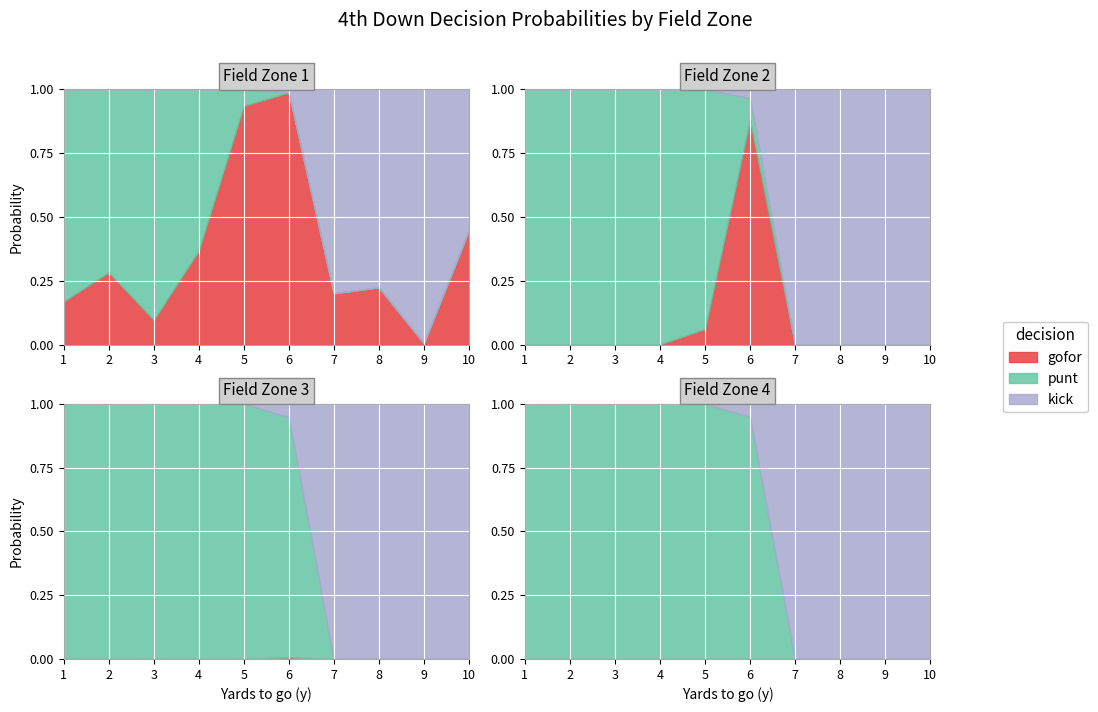

Which category has the highest value across all series?

9